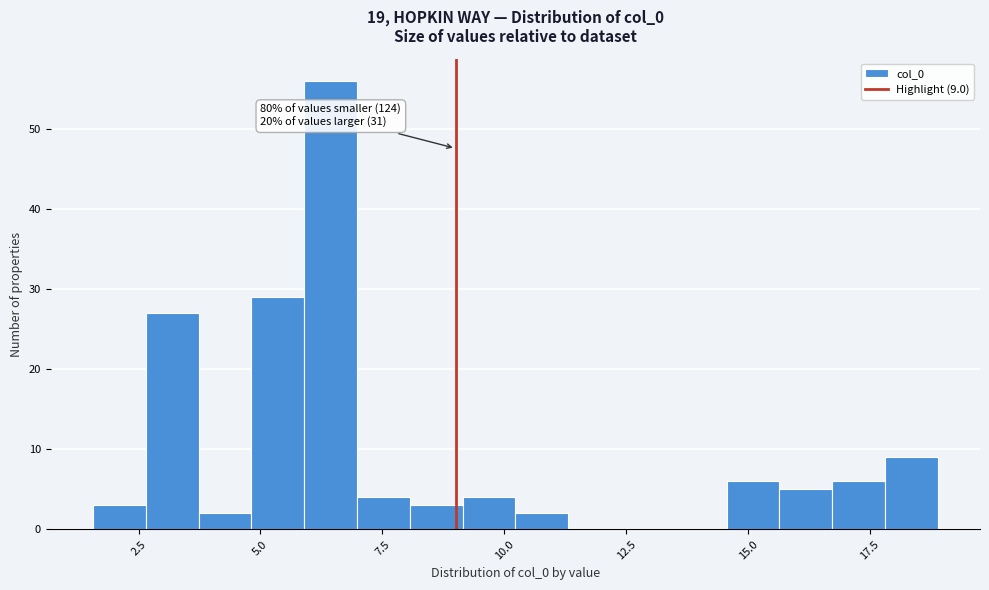

Around what value on the x-axis is the tallest bar? Give the approximate position of its centre, as read against the axis.

6.5